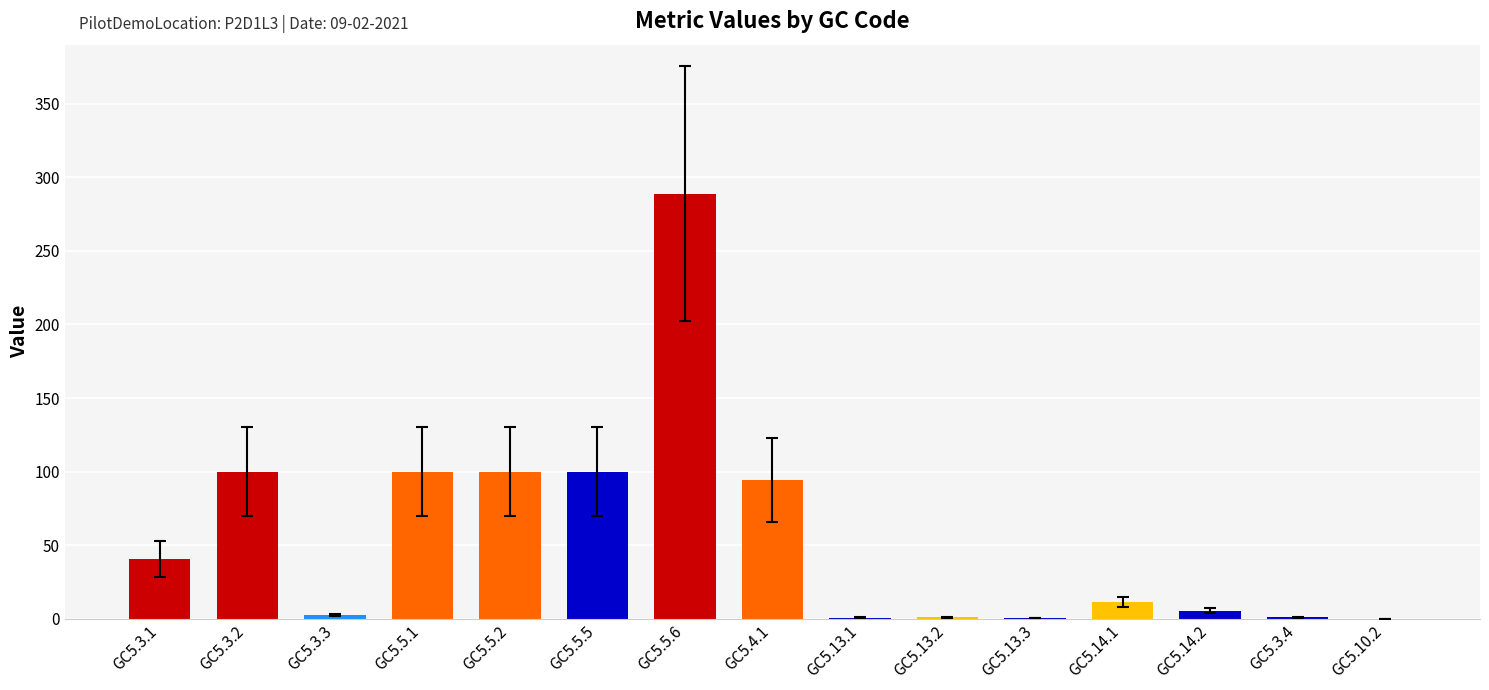

How many data points are above 11?

8